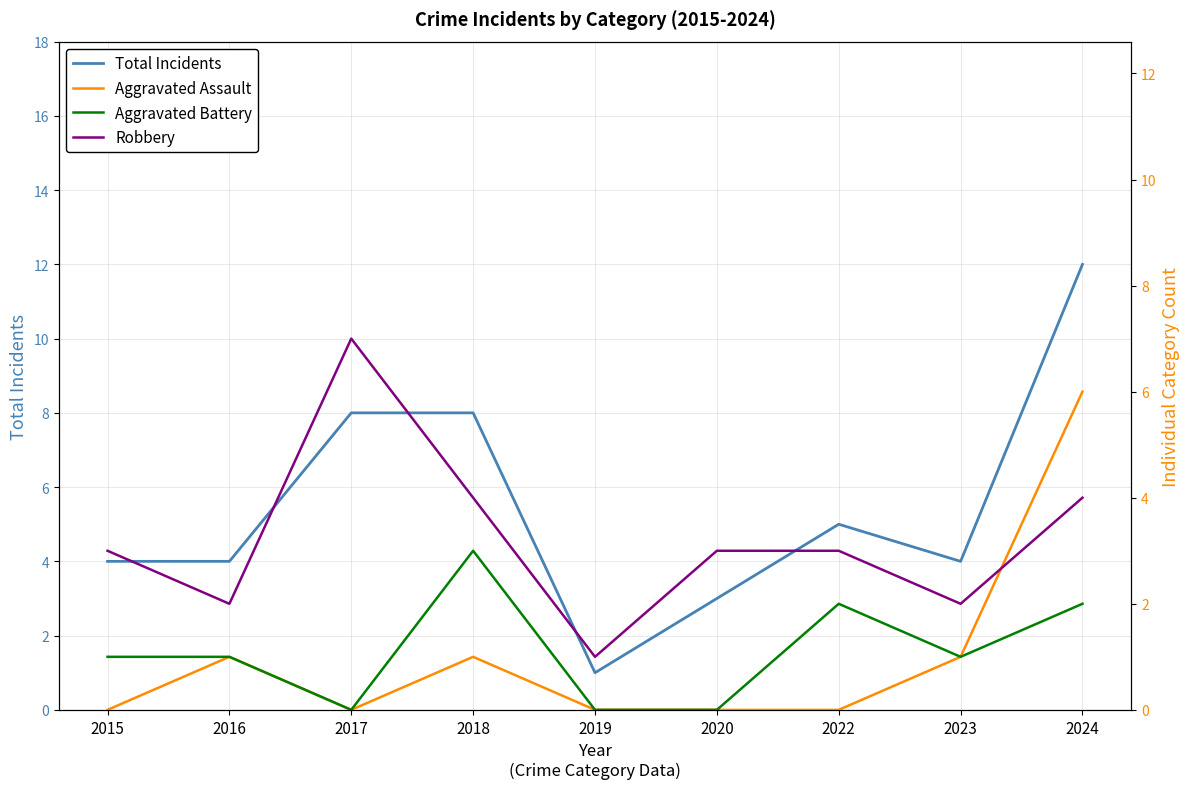

How many Aggravated Battery values are between 0 and 2?

8